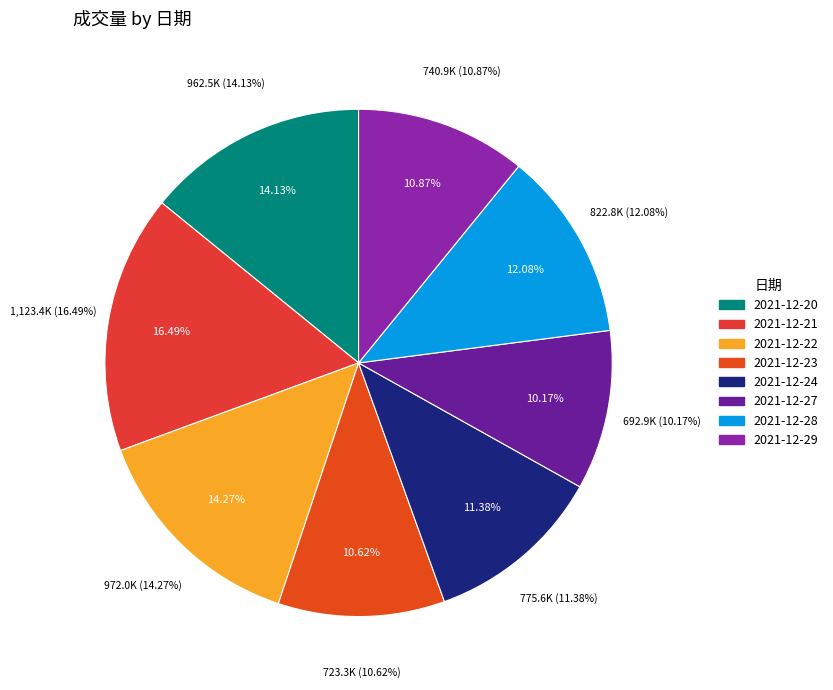

Does 2021-12-24 account for over 50% of the chart?

No